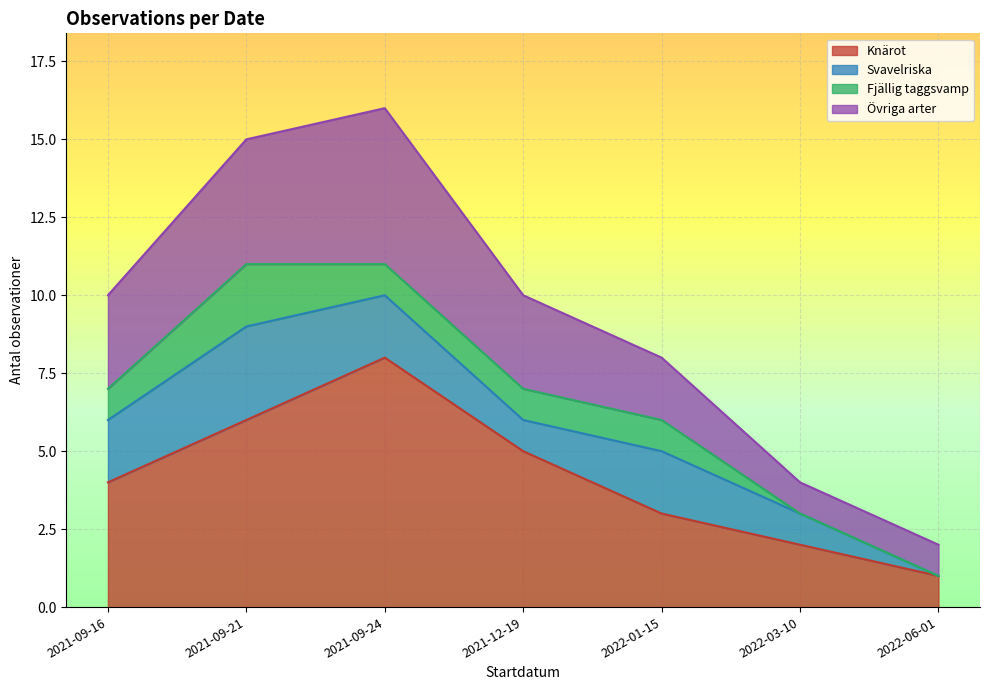

Which category has the lowest value across all series?

2022-06-01